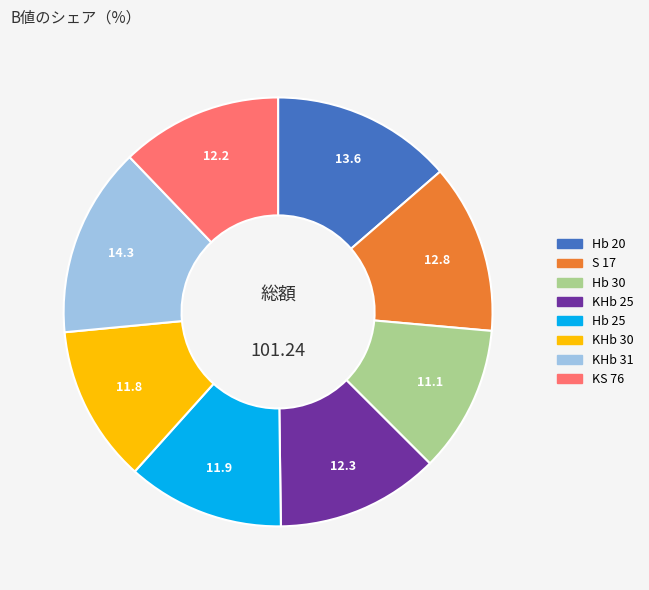

Which has a higher value, KS 76 or Hb 30?

KS 76